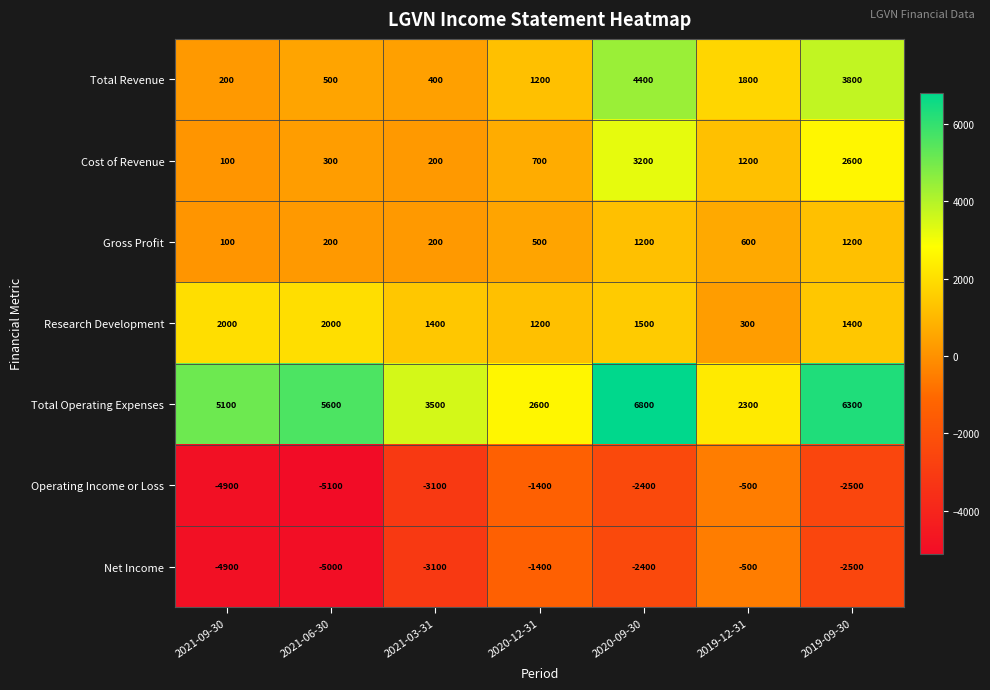

The value of Gross Profit at 2020-12-31 is 500. True or false?

True